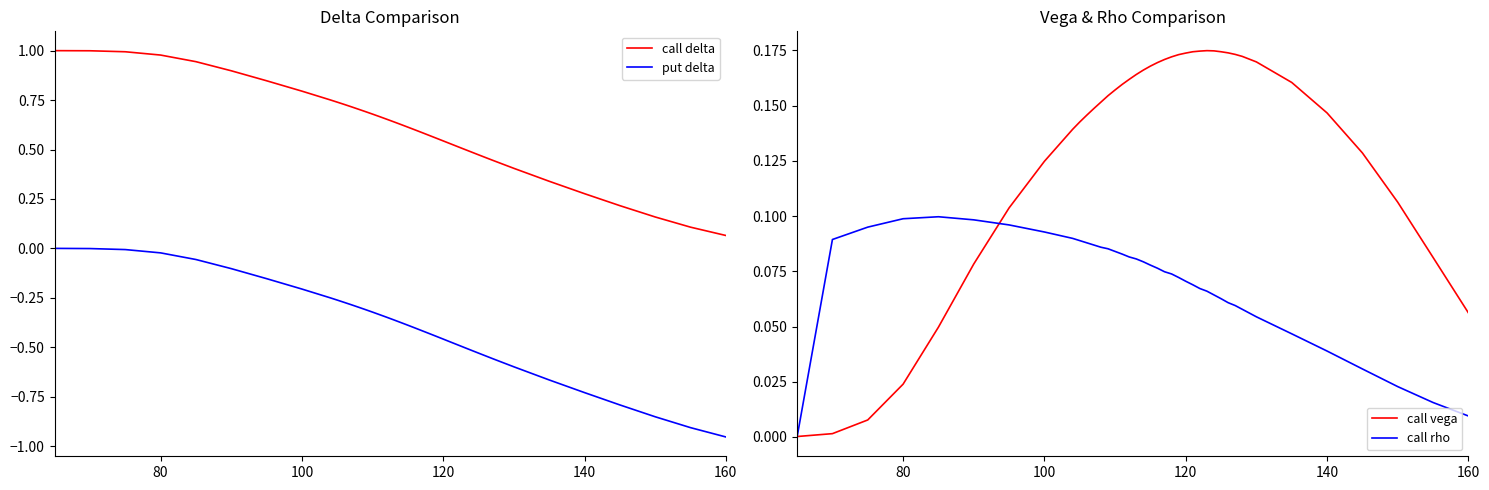

True or false: call delta and put delta cross at least once.

False